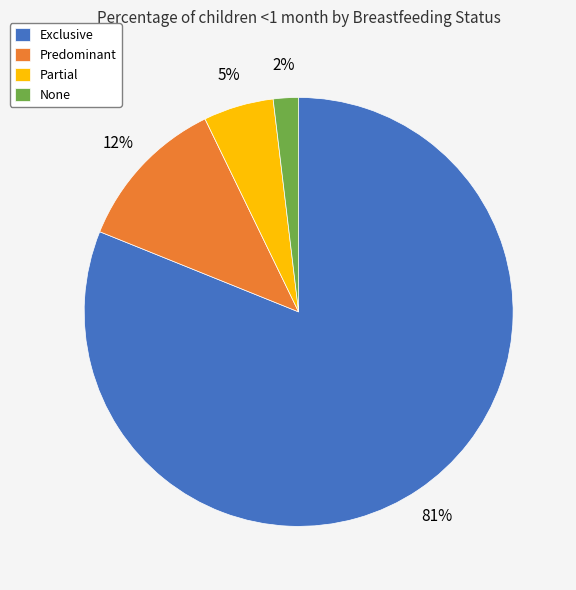

What percentage is the None slice, to the nearest percent?

2%